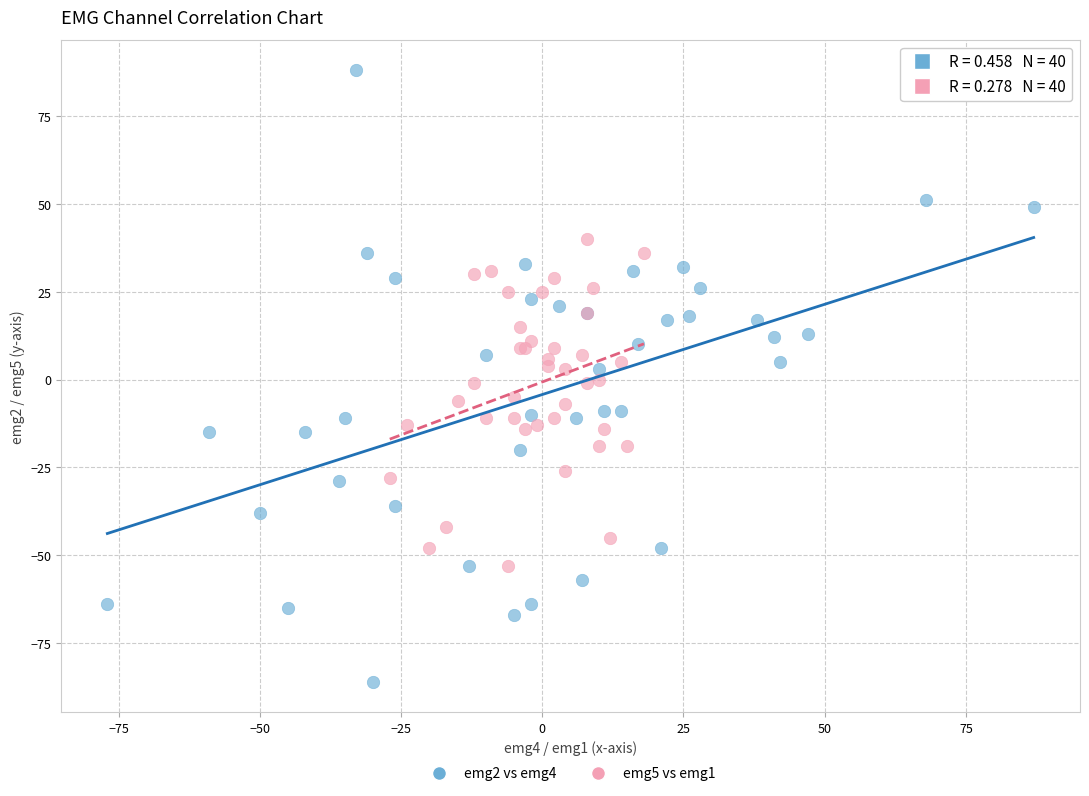

Which series has the widest spread of Y values?

emg2 vs emg4